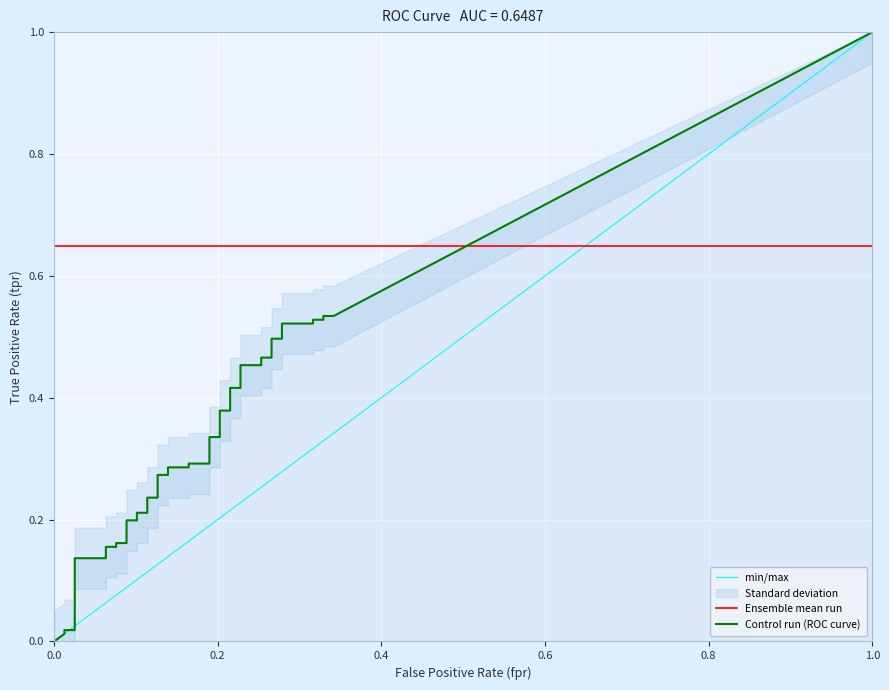

What is the sum of all fpr values?

6.7